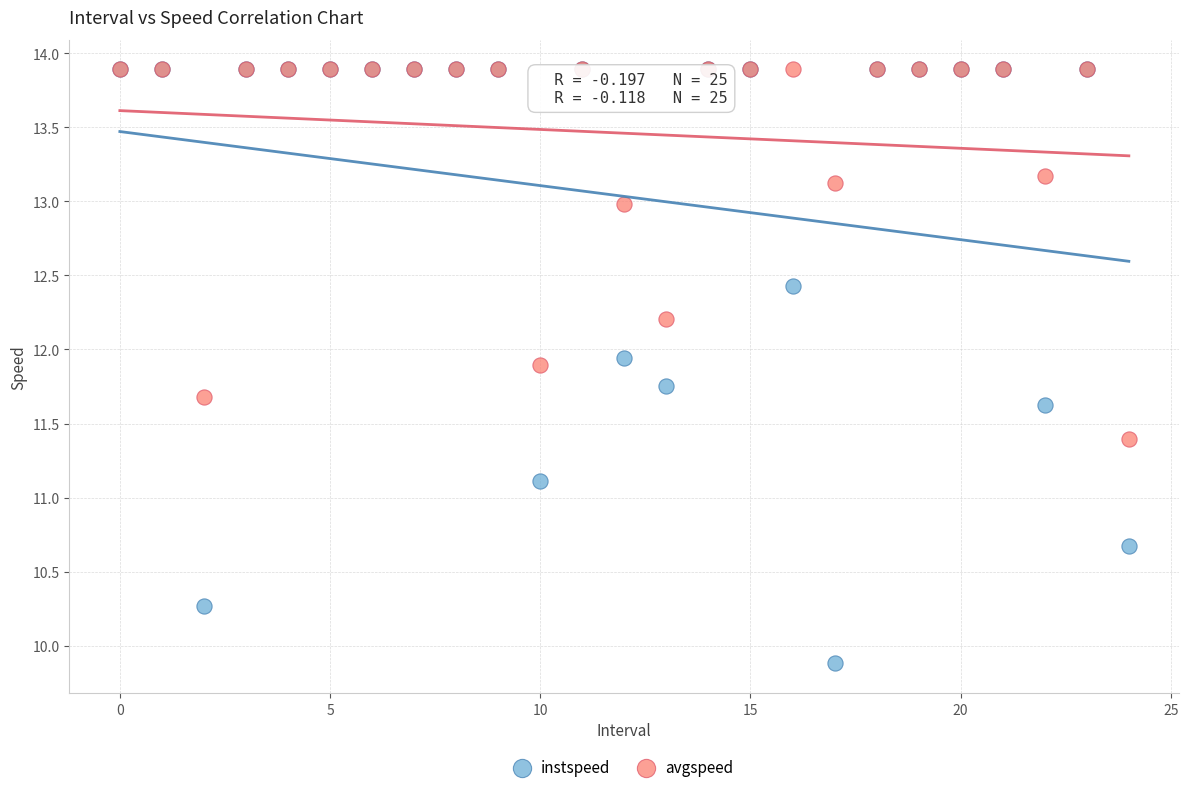

Across all series, what Y value is closest to 11?

11.1